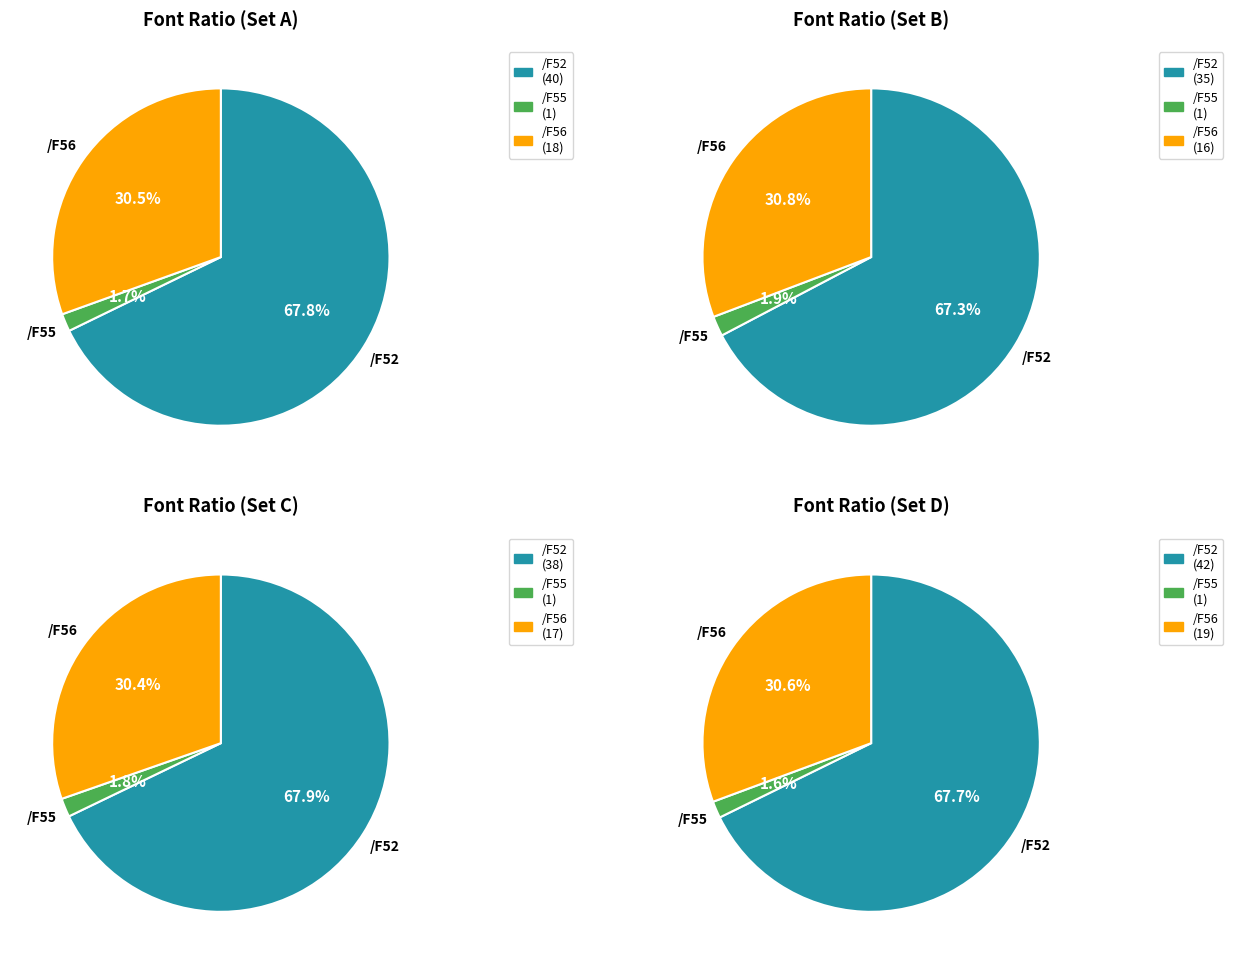

True or false: /F55 accounts for 23% of the total.

False